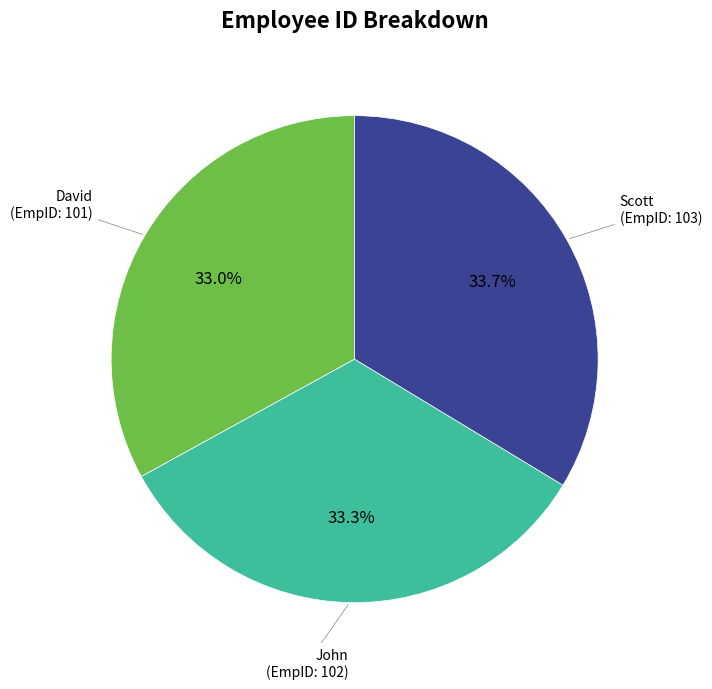

Does any single category account for the majority?

No